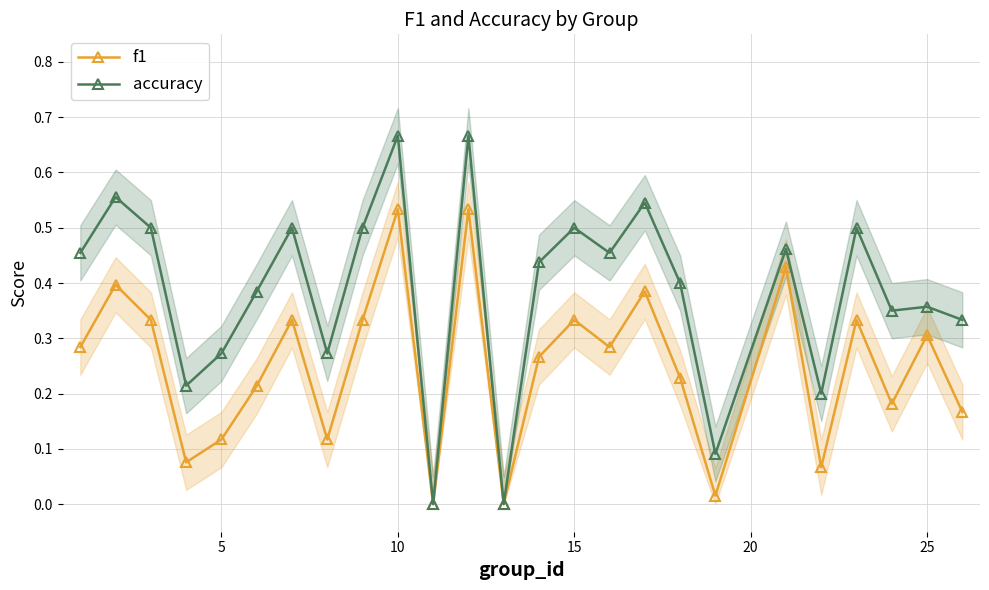

How many lines are shown in the chart?

2